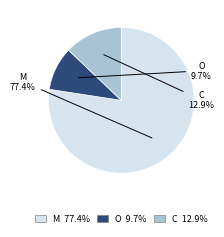

Rank the categories by value from lowest to highest.

O, C, M